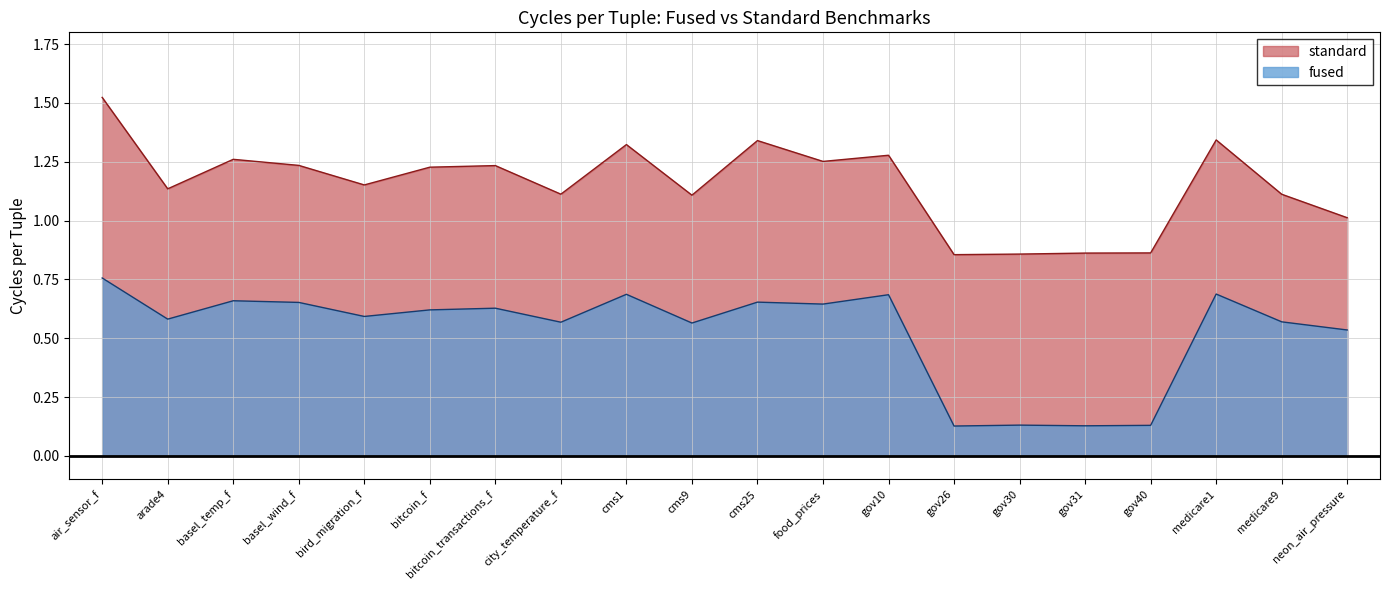

How many interior local valleys does the standard series have?

6